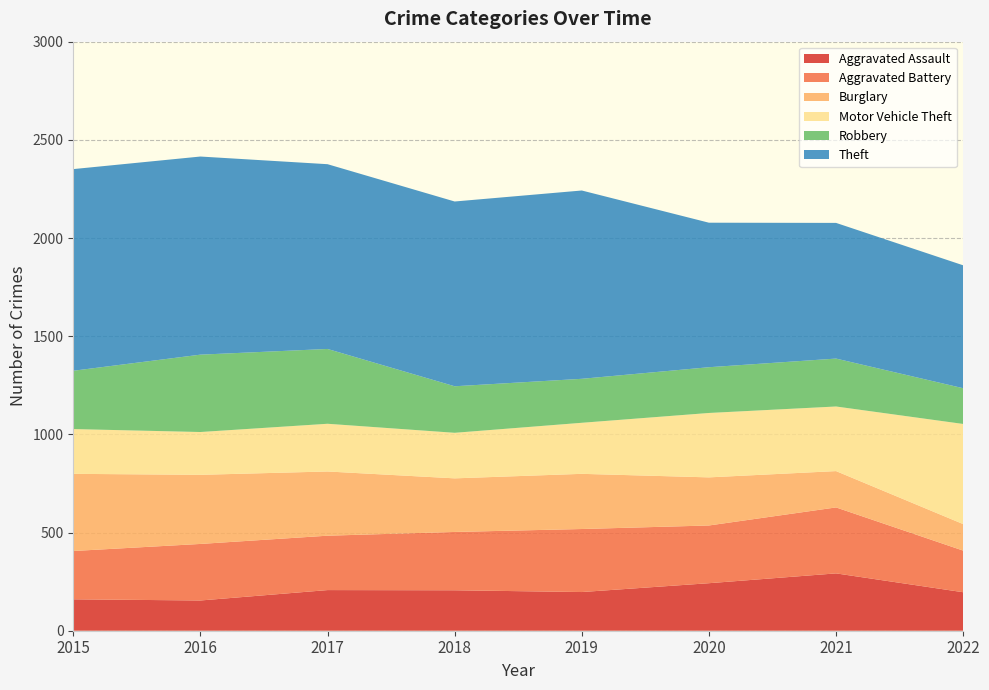

Reading left to right, extract all data points from this chart.

Aggravated Assault: 2015=160	2016=154	2017=207	2018=206	2019=197	2020=242	2021=292	2022=196
Aggravated Battery: 2015=246	2016=288	2017=277	2018=297	2019=321	2020=294	2021=336	2022=212
Burglary: 2015=393	2016=352	2017=327	2018=273	2019=281	2020=245	2021=185	2022=135
Motor Vehicle Theft: 2015=228	2016=218	2017=243	2018=232	2019=260	2020=328	2021=329	2022=510
Robbery: 2015=297	2016=394	2017=381	2018=237	2019=224	2020=233	2021=244	2022=182
Theft: 2015=1027	2016=1009	2017=941	2018=941	2019=959	2020=736	2021=691	2022=626